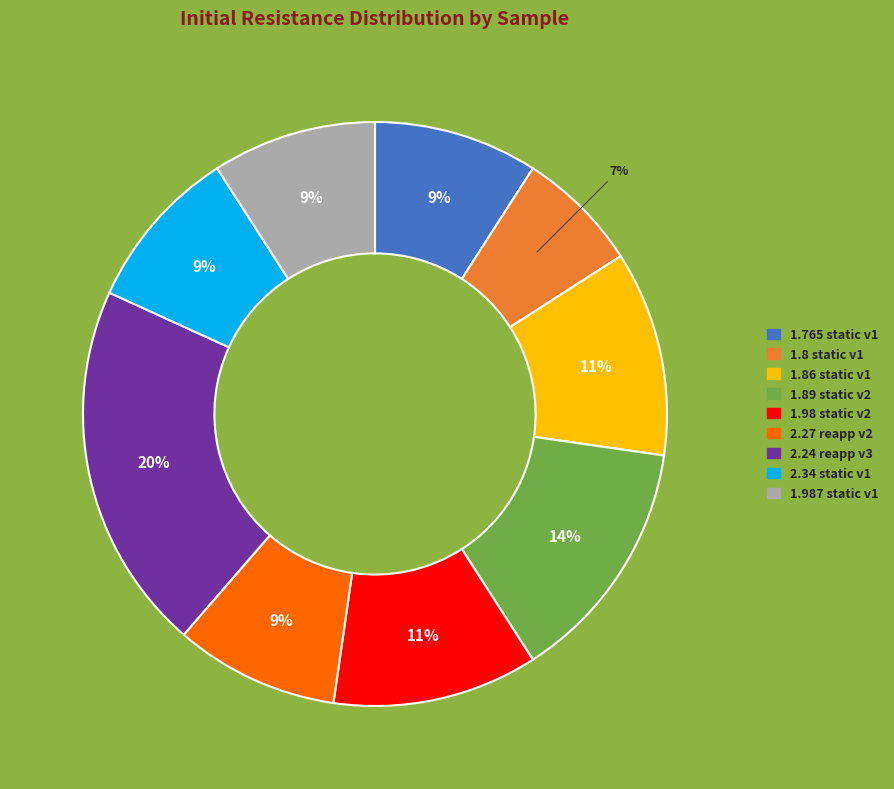

Is there a majority slice in this chart?

No